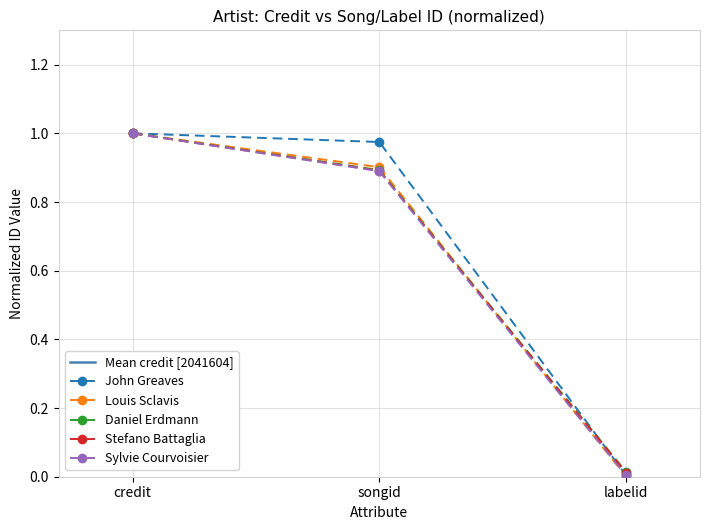

Does the chart have visible grid lines?

Yes